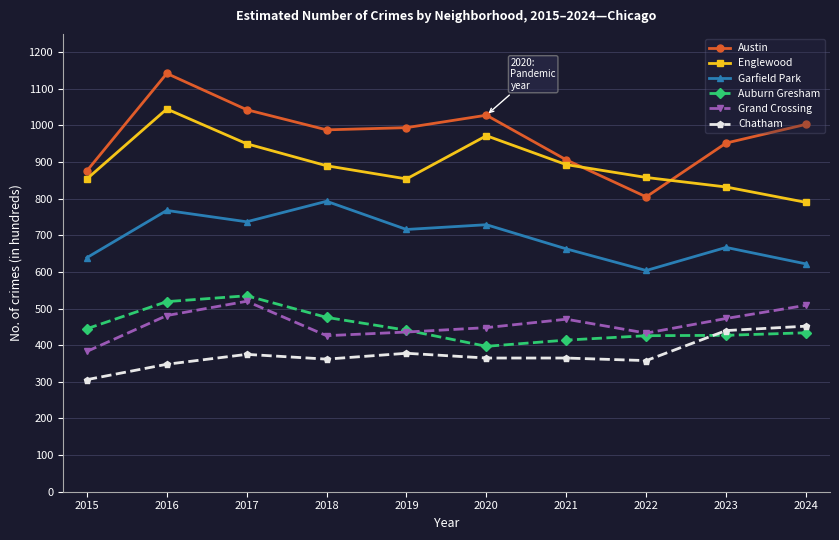

True or false: Garfield Park and Auburn Gresham cross at least once.

False